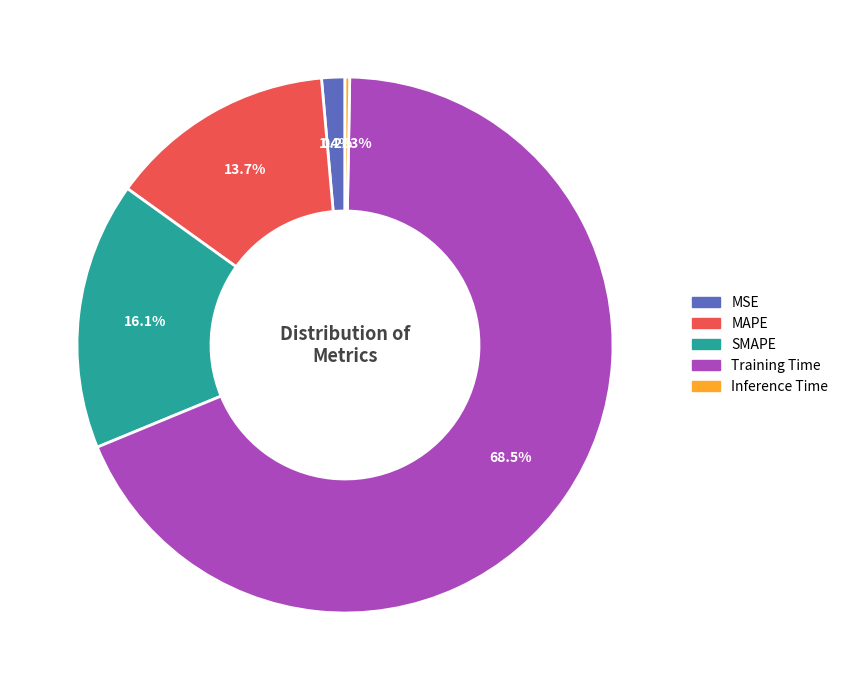

Which slice is the smallest?

Inference Time